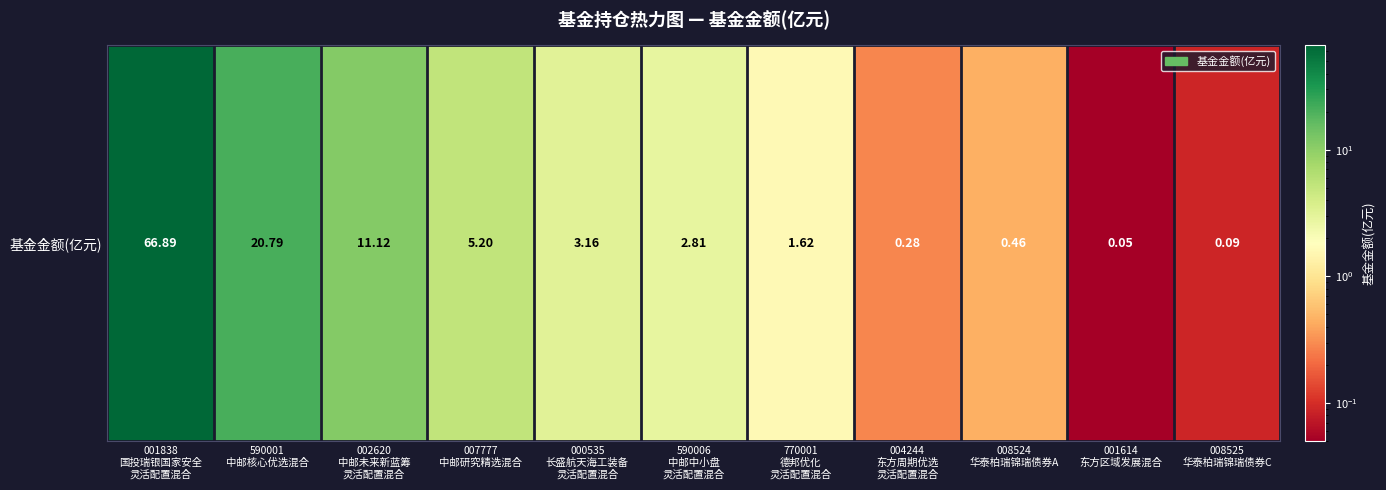

Rank the categories by value from lowest to highest.

001614
东方区域发展混合, 008525
华泰柏瑞锦瑞债券C, 004244
东方周期优选
灵活配置混合, 008524
华泰柏瑞锦瑞债券A, 770001
德邦优化
灵活配置混合, 590006
中邮中小盘
灵活配置混合, 000535
长盛航天海工装备
灵活配置混合, 007777
中邮研究精选混合, 002620
中邮未来新蓝筹
灵活配置混合, 590001
中邮核心优选混合, 001838
国投瑞银国家安全
灵活配置混合